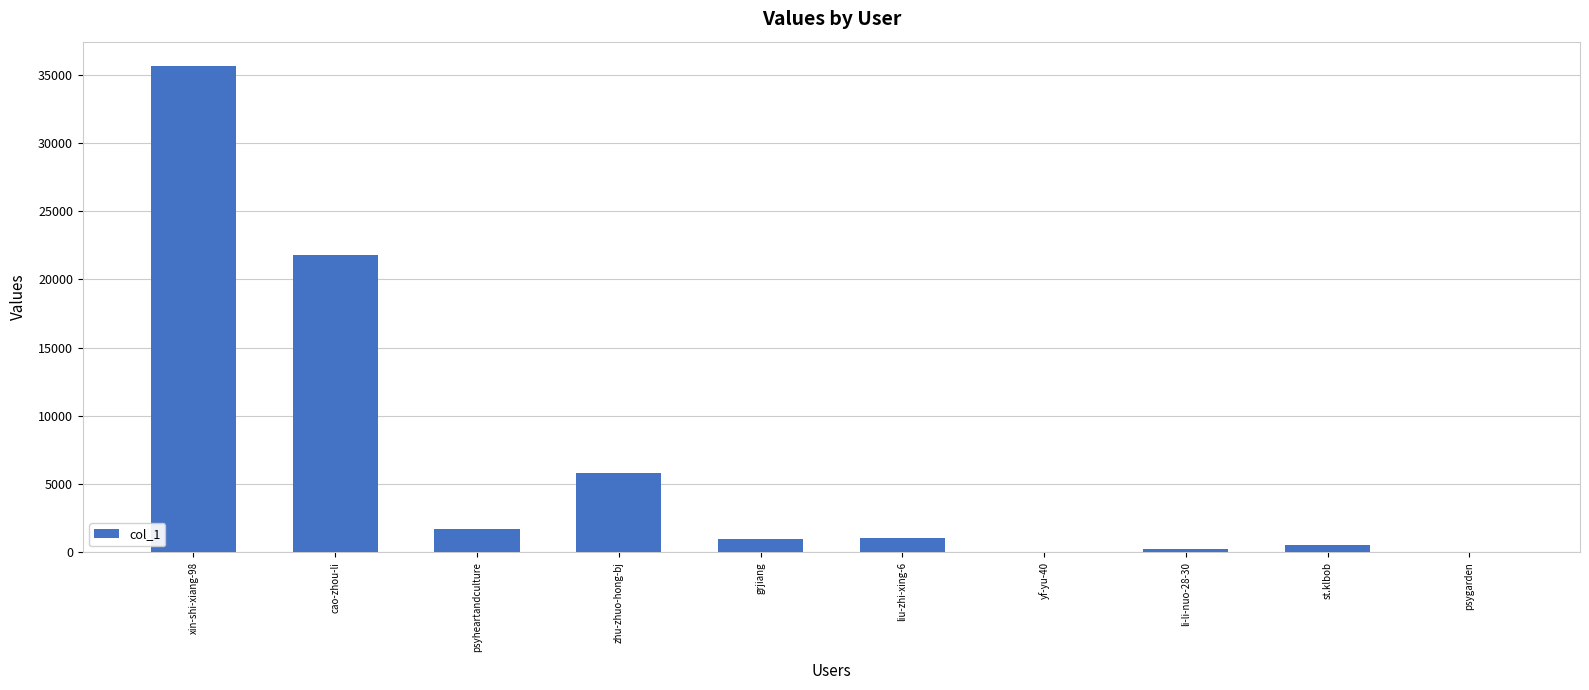

What is the maximum value shown in the chart?

35638